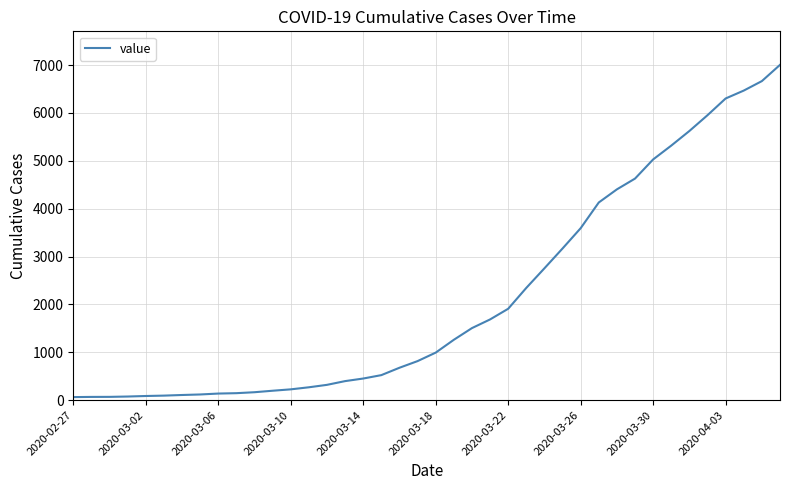

Does the chart display data point markers on the line(s)?

No